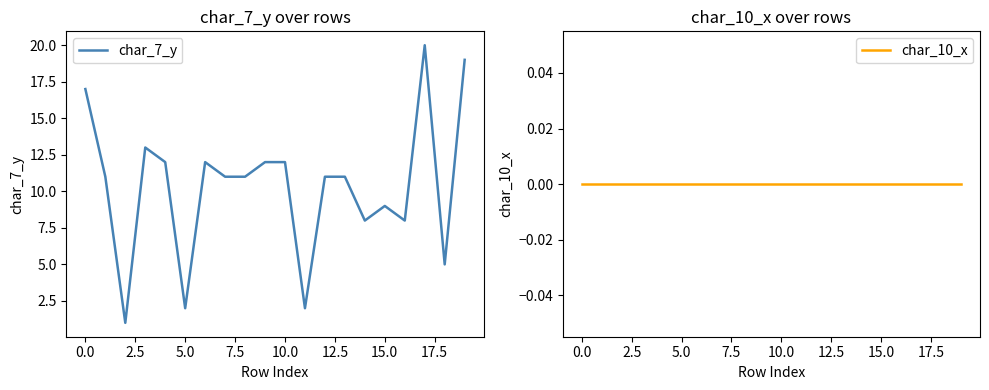

At 14, list the series in order from largest to smallest.

char_7_y, char_10_x